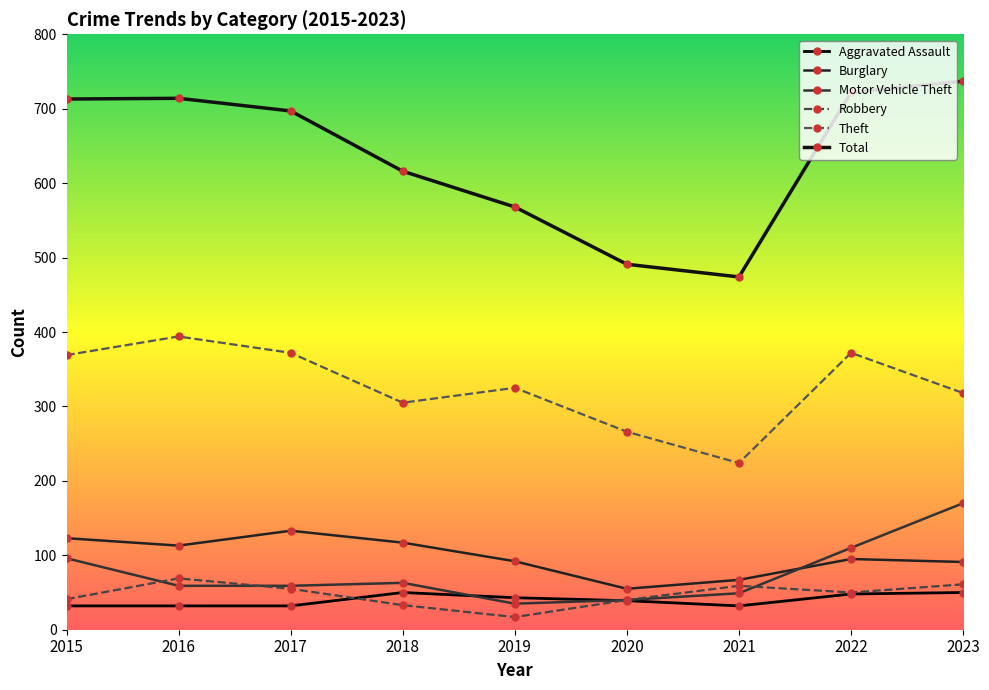

At which category does Robbery reach its first local valley?

2019